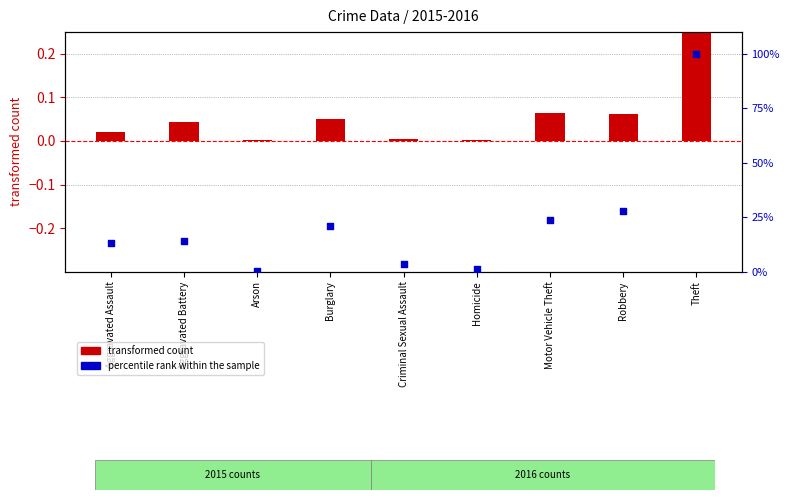

At how many categories does at least one series exceed 95?

1